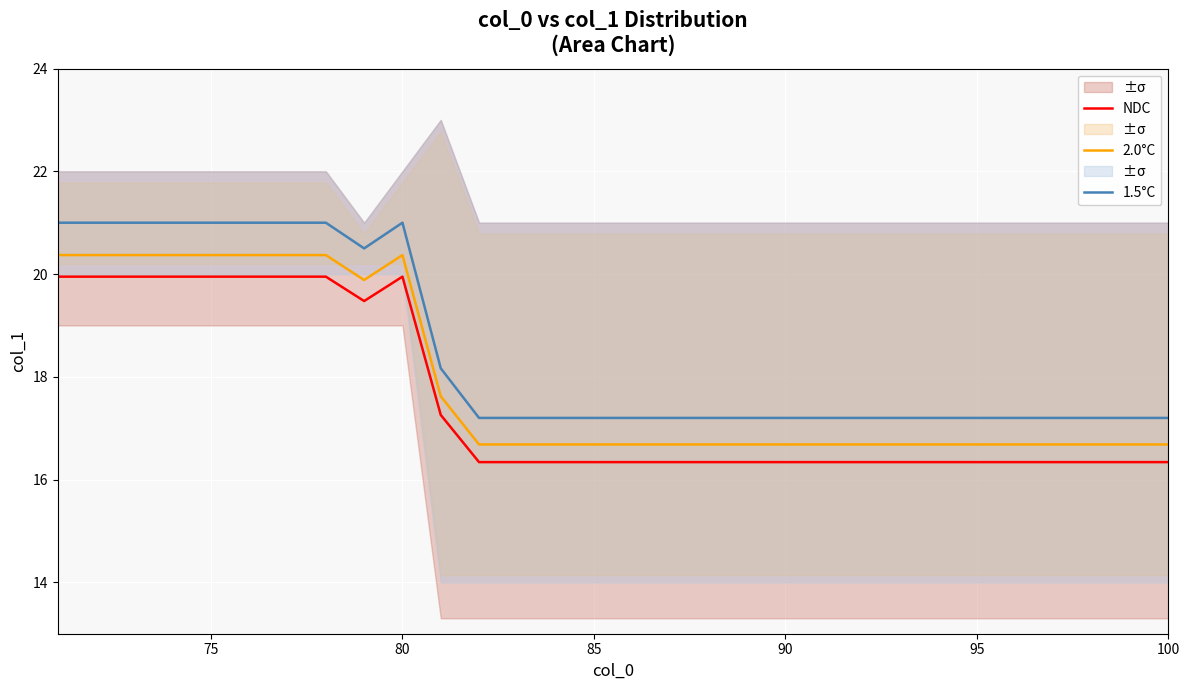

True or false: 2.0°C and 1.5°C intersect in this chart.

False